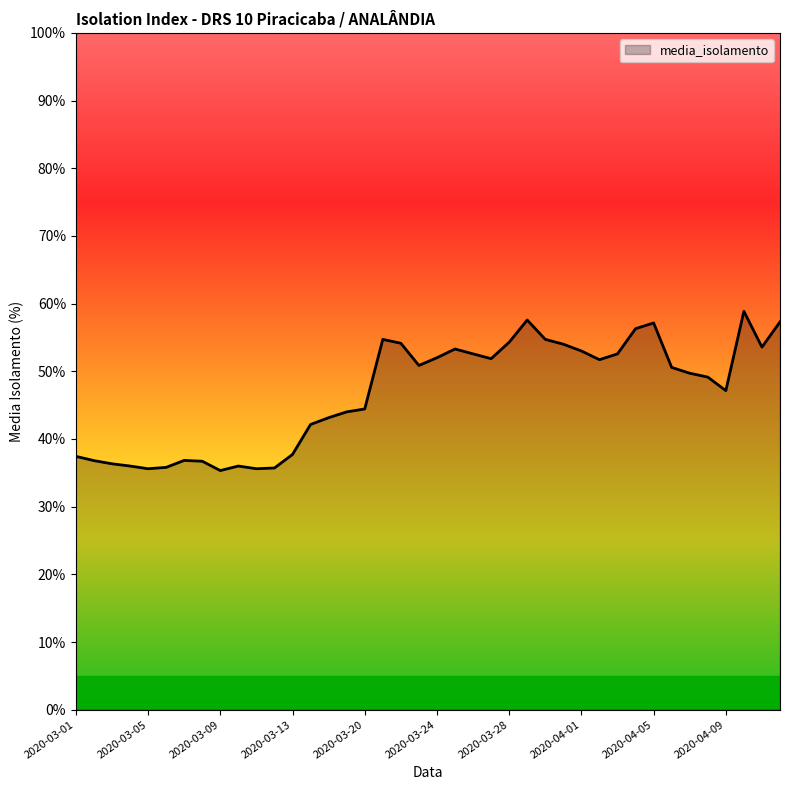

What is the maximum value shown in the chart?

58.9